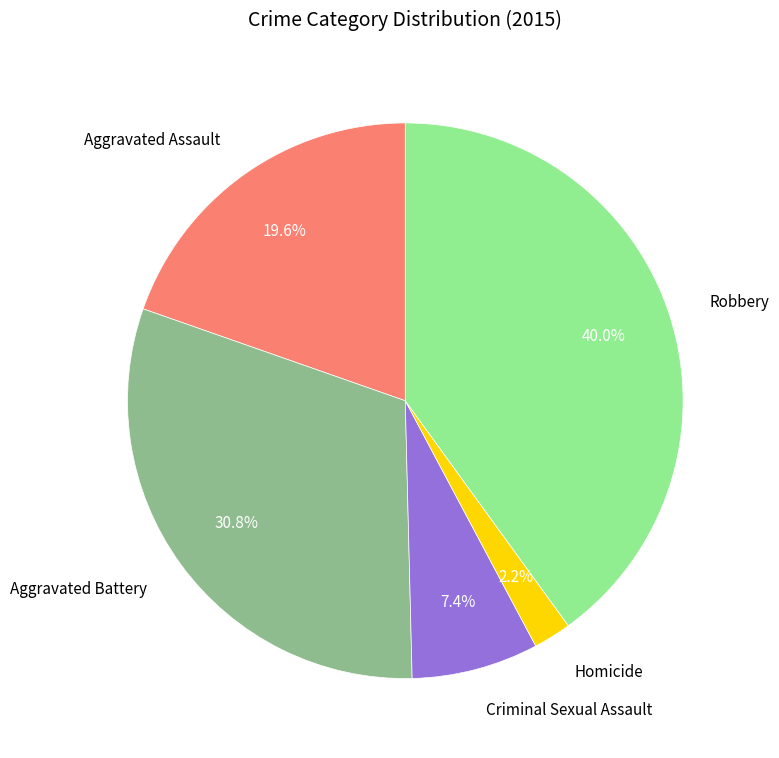

Count the number of slices in the pie.

5